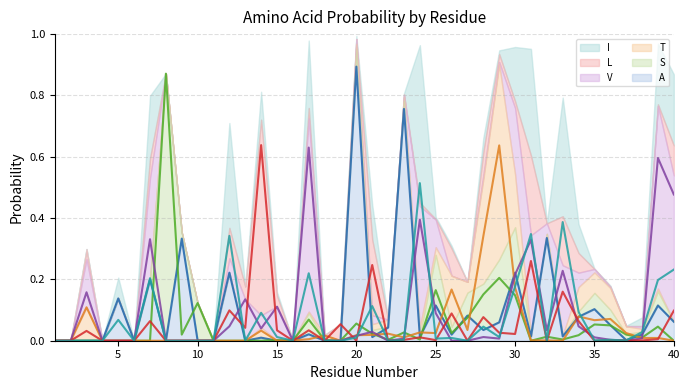

True or false: L has a value of 0.1 at 34.

True